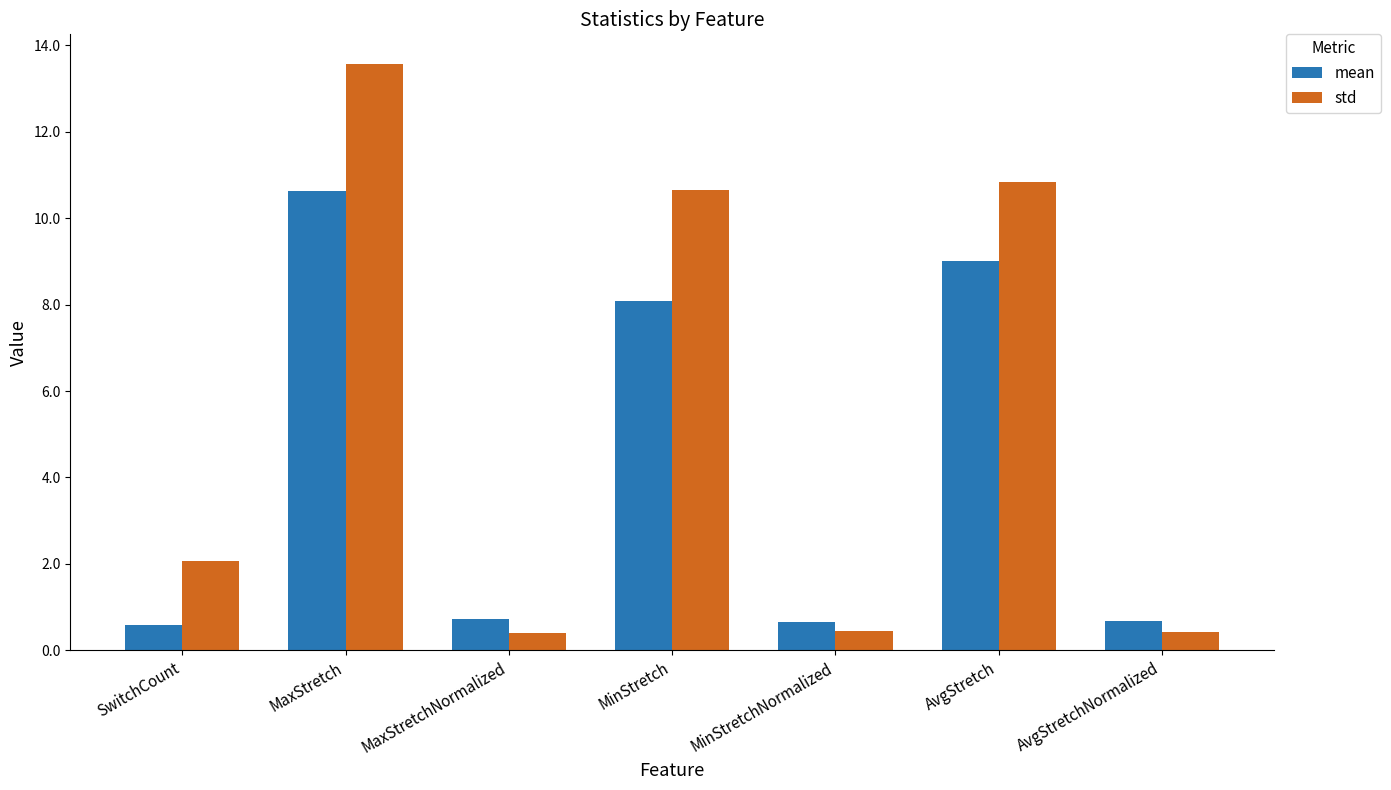

How many categories are shown in the chart?

7